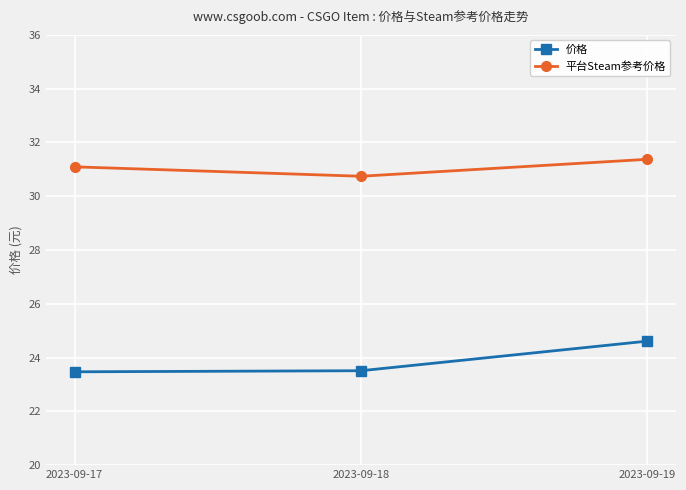

What are all the series names shown in the legend?

价格, 平台Steam参考价格